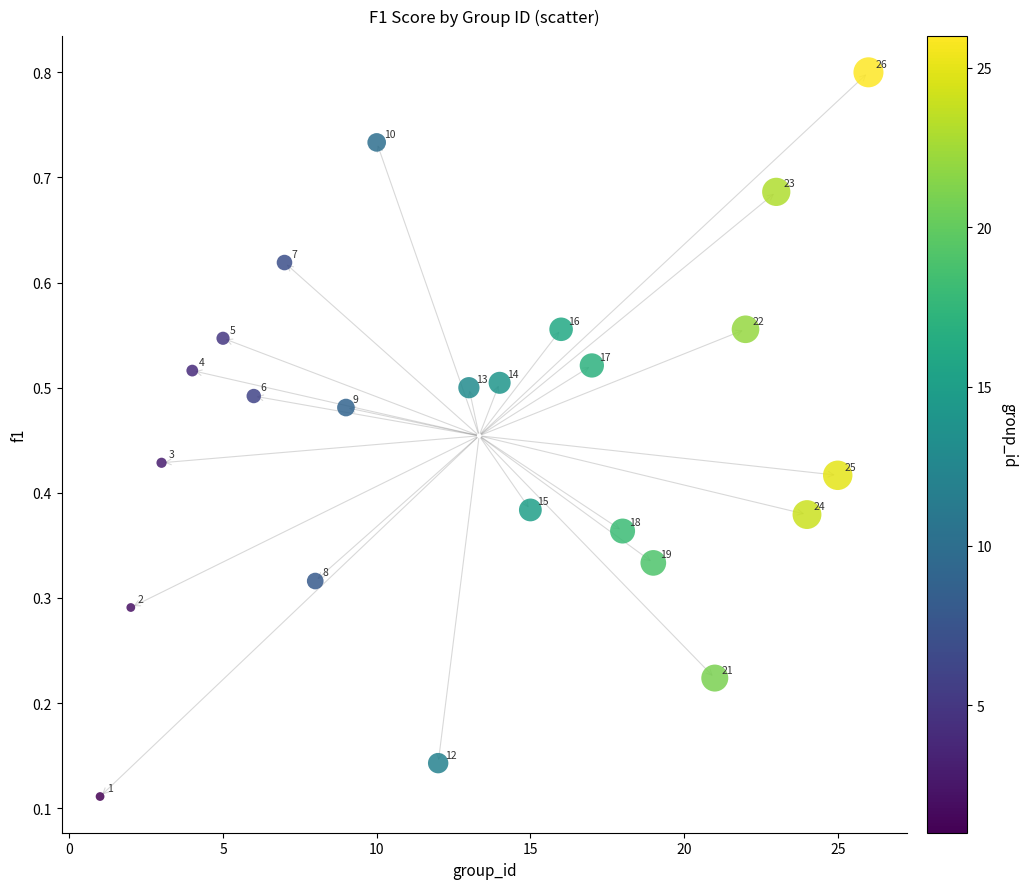

What is the range of X values (max minus min)?

25.0